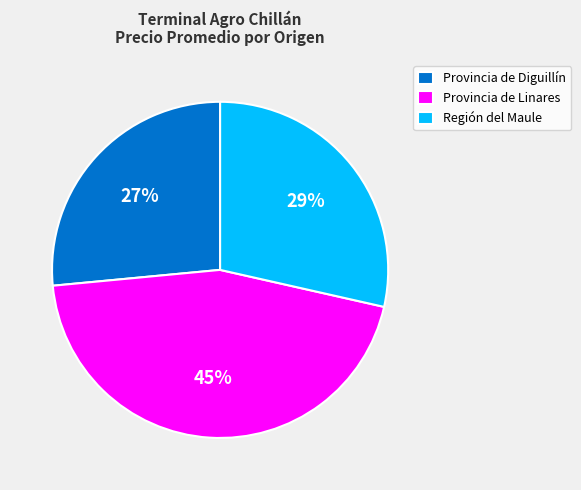

True or false: Provincia de Linares accounts for 45% of the total.

True